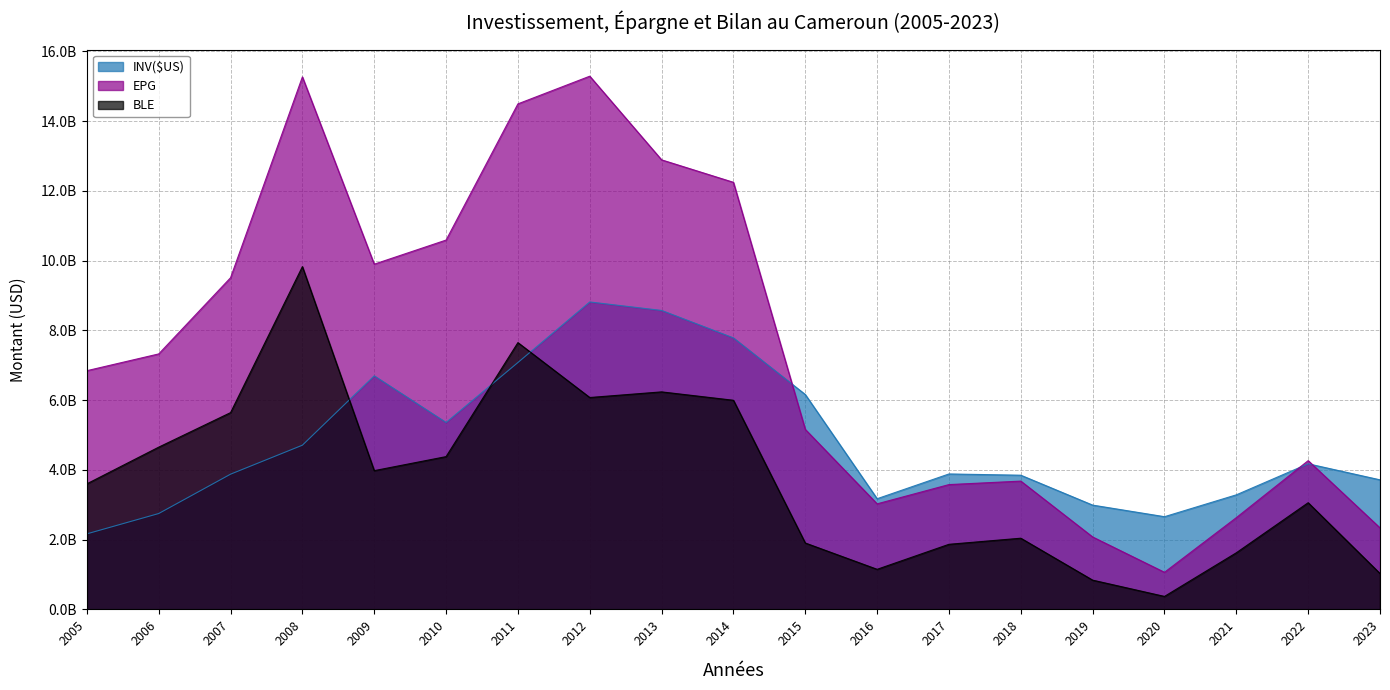

What is the maximum value shown in the chart?

15287366778.3